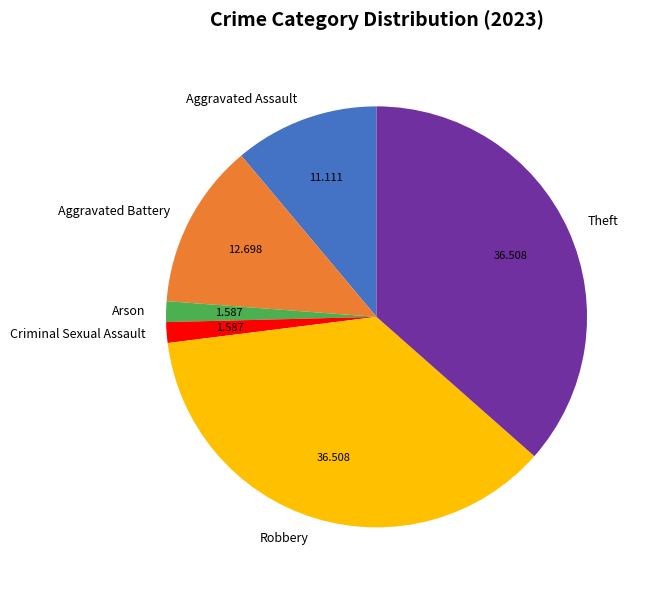

Count the number of slices in the pie.

6